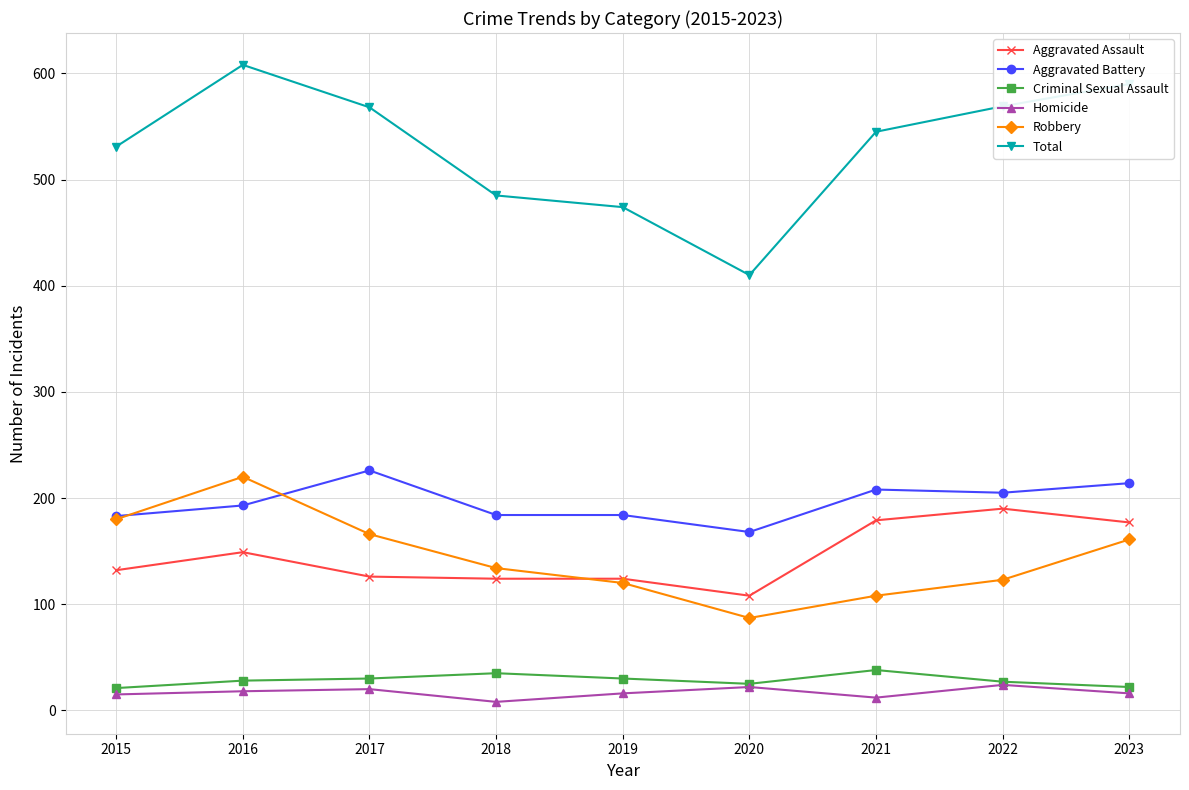

True or false: Total and Homicide cross at least once.

False